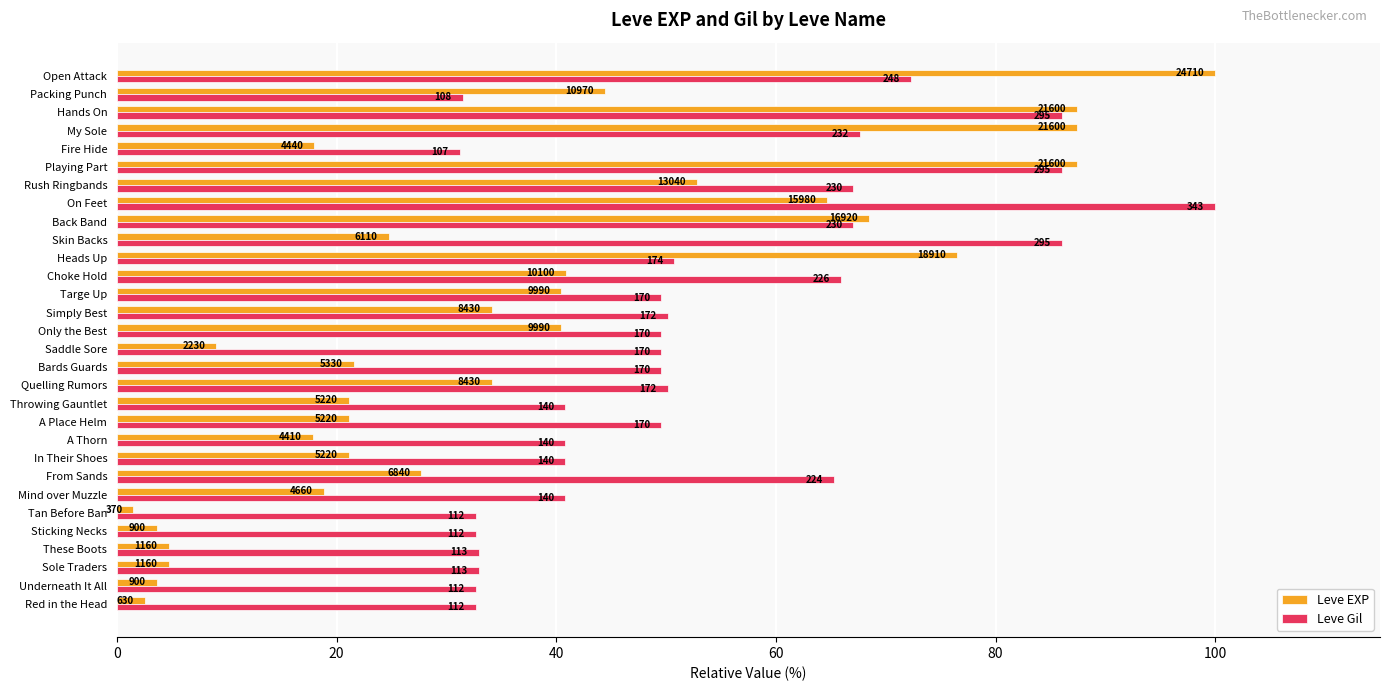

What is the label of the 20th bar from the left?

Heads Up